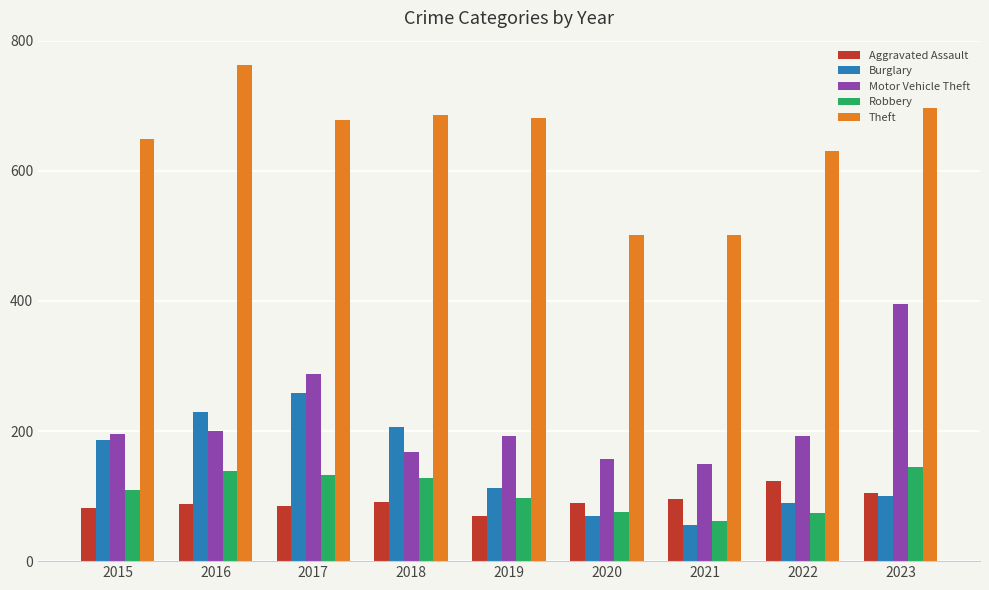

How many distinct data groups are displayed?

5